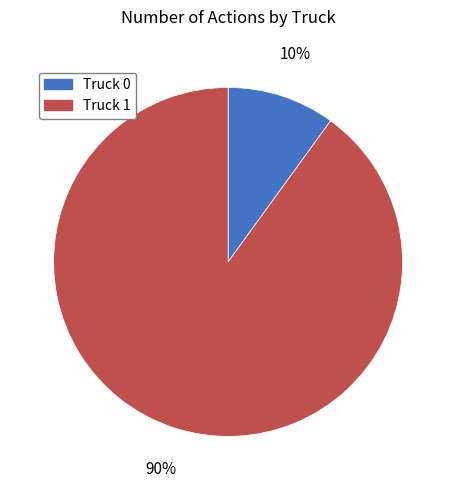

To the nearest percent, what is the combined percentage of Truck 0 and Truck 1?

100%